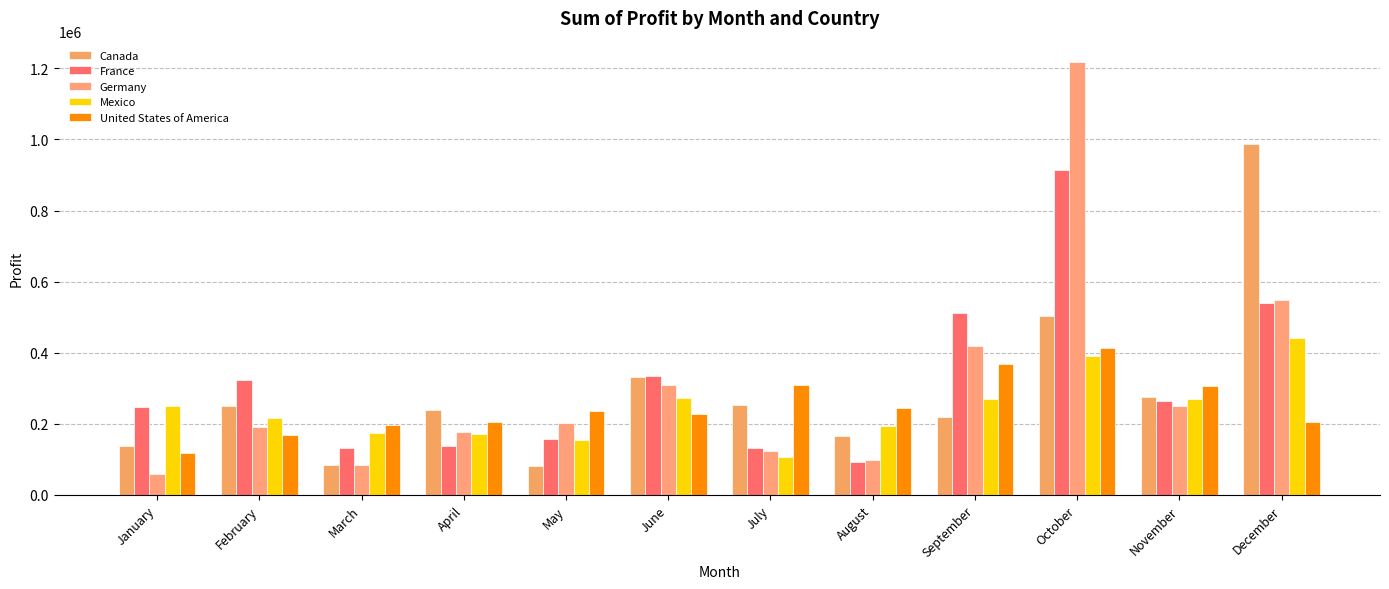

How many distinct data groups are displayed?

5